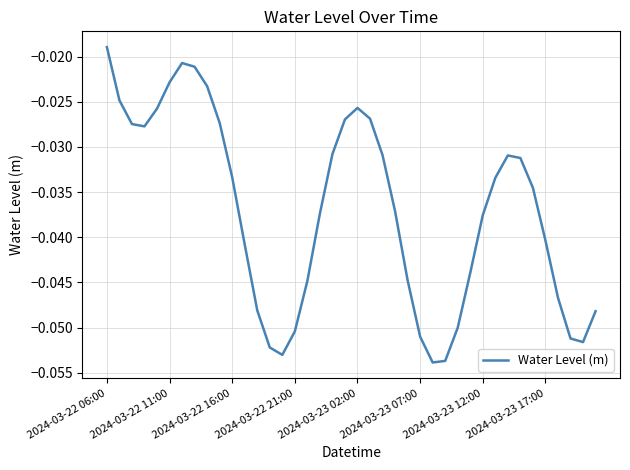

At which label is the value closest to 0?

2024-03-22 06:00